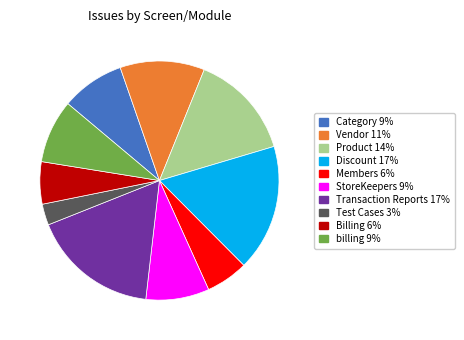

Approximately how many times larger is the value at billing compared to Transaction Reports?

0.5